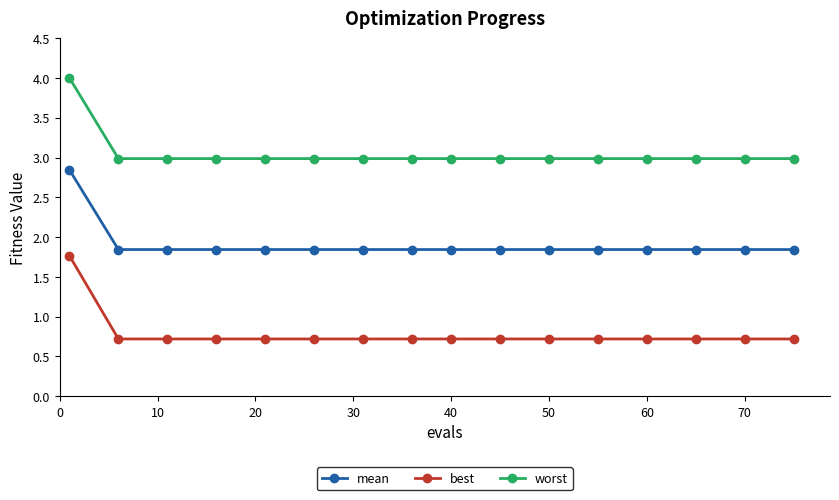

Rank the series by their average value, from lowest to highest.

best, mean, worst